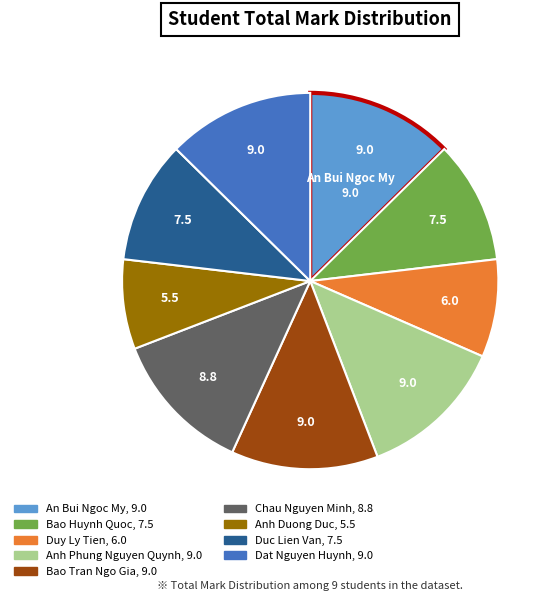

The Anh Duong Duc slice represents 8% of the pie. True or false?

True